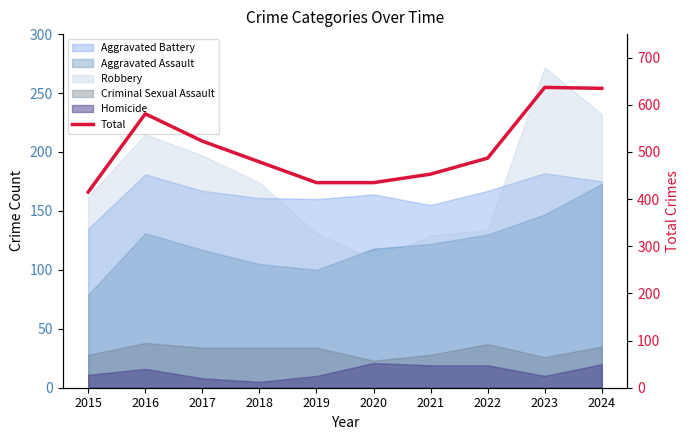

The value at 2023 is 949. True or false?

False